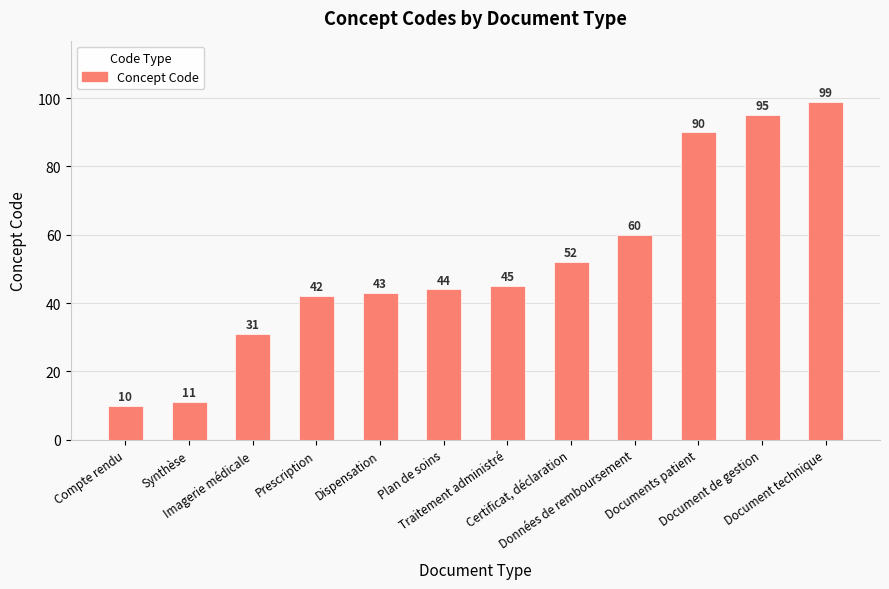

What is the difference between the values at Prescription and Dispensation?

1